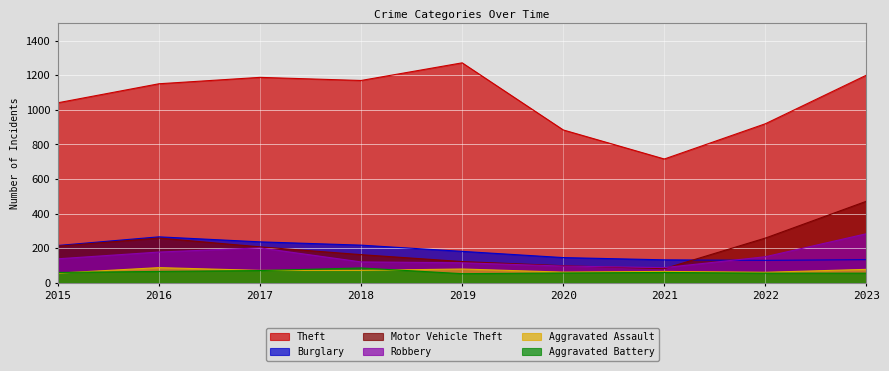

Reading left to right, extract all data points from this chart.

Theft: 1041	1151	1188	1170	1272	884	716	920	1201
Burglary: 216	266	237	218	182	146	133	130	134
Motor Vehicle Theft: 212	259	208	163	123	99	82	259	472
Robbery: 139	178	202	121	116	97	88	151	284
Aggravated Assault: 56	88	72	72	80	62	66	61	78
Aggravated Battery: 60	66	71	86	53	57	60	56	56